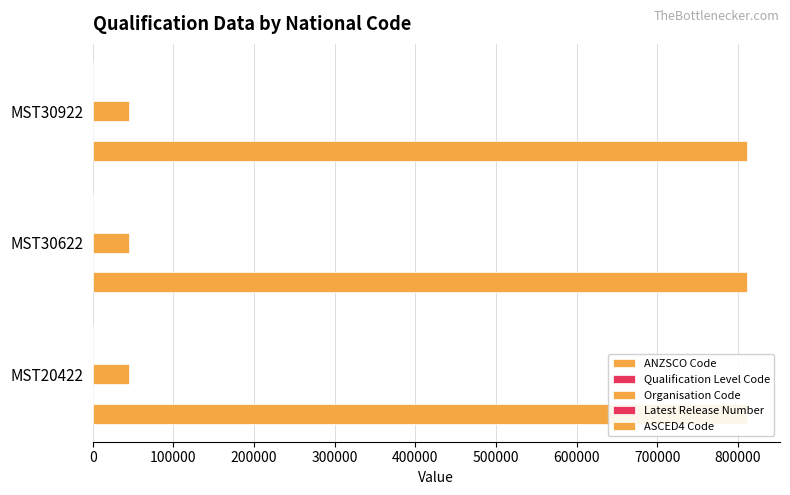

What is the value of the Organisation Code bar at the 1st from the left?

0.1